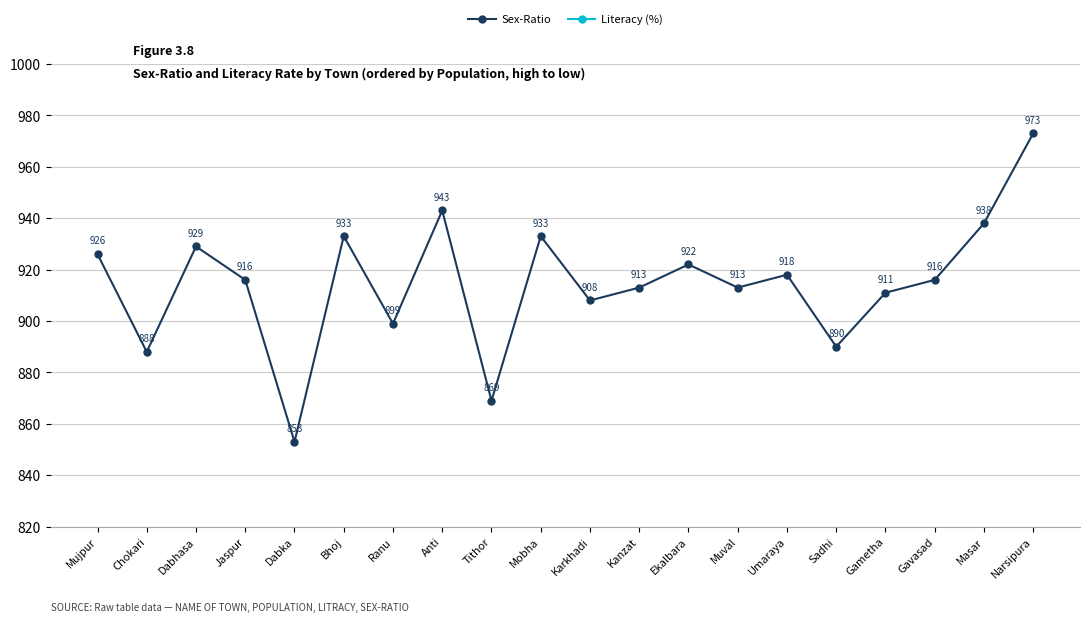

What is the difference between the Literacy (%) values at Muval and Umaraya?

4.6